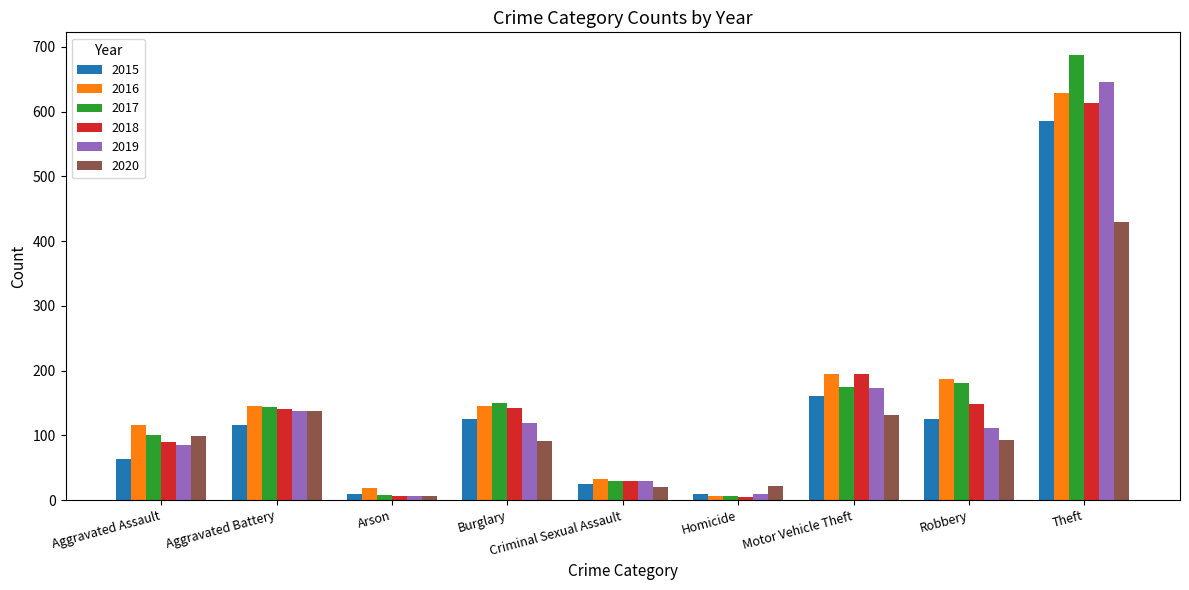

What is the maximum value shown in the chart?

688